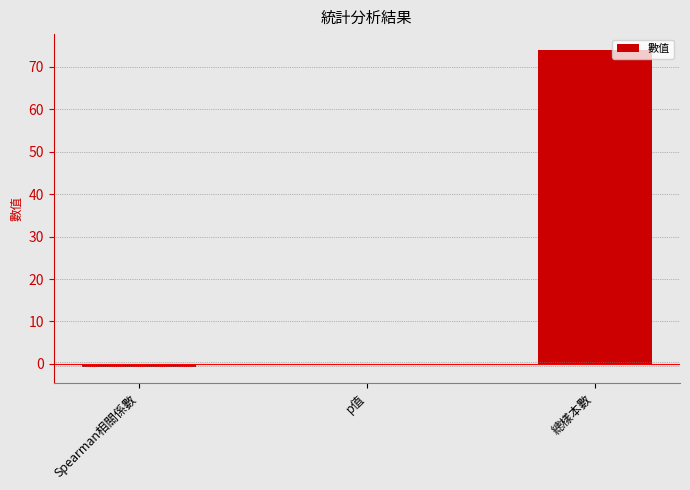

How many data points does each series have?

3